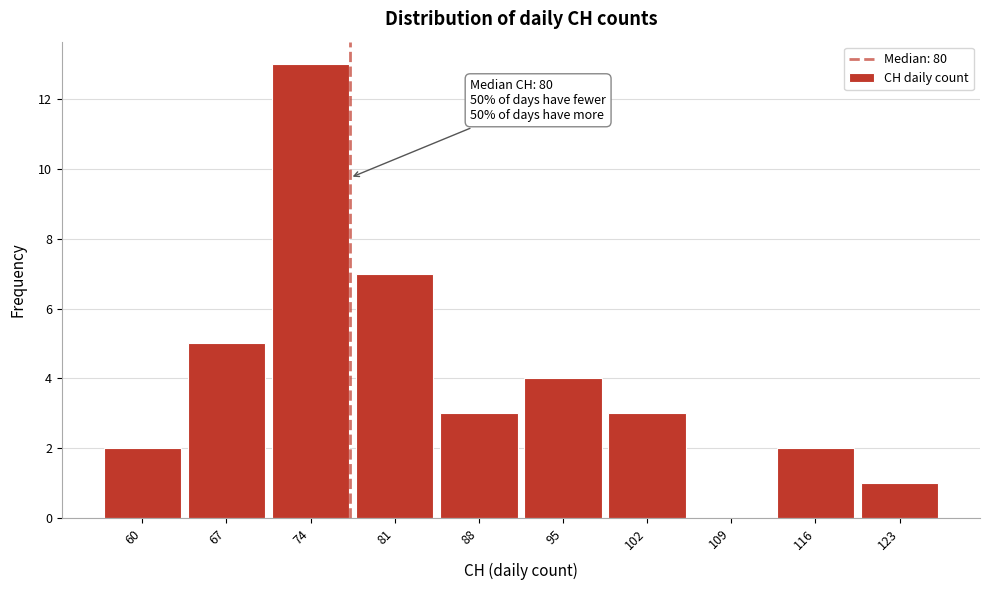

Reading left to right, transcribe all the data shown in this chart.

60=2	67=5	74=13	81=7	88=3	95=4	102=3	109=0	116=2	123=1